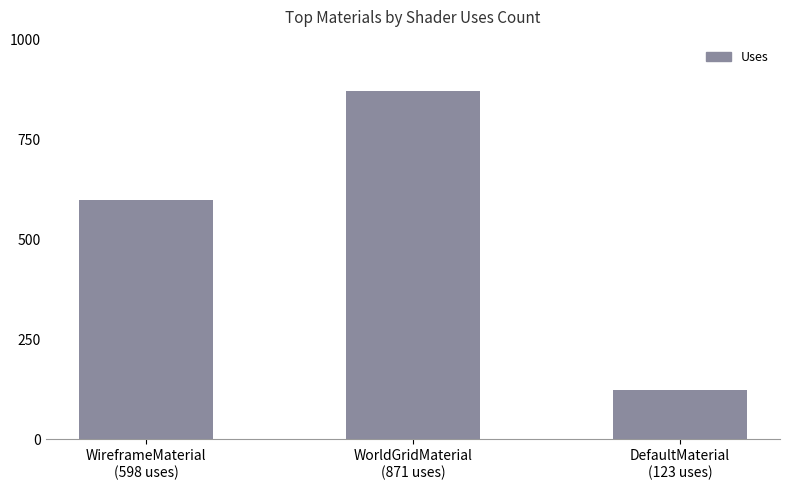

Count the values in the range 123 to 871.

3